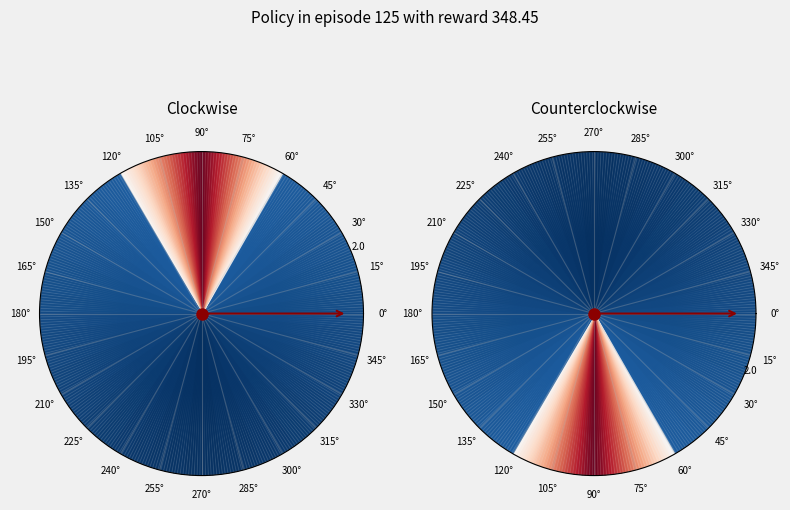

How many segments does this pie chart have?

3